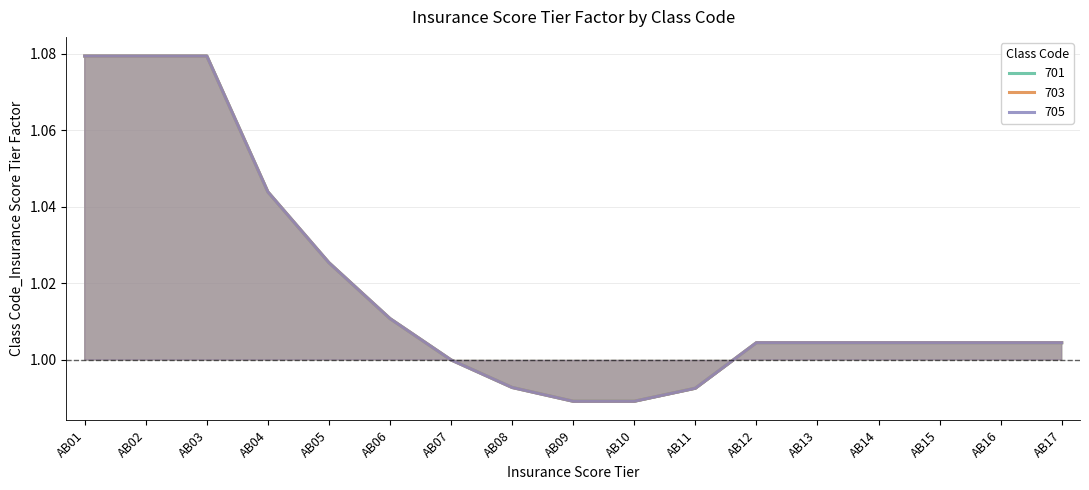

What is the difference between the maximum and second lowest values in the 705 series?

0.1